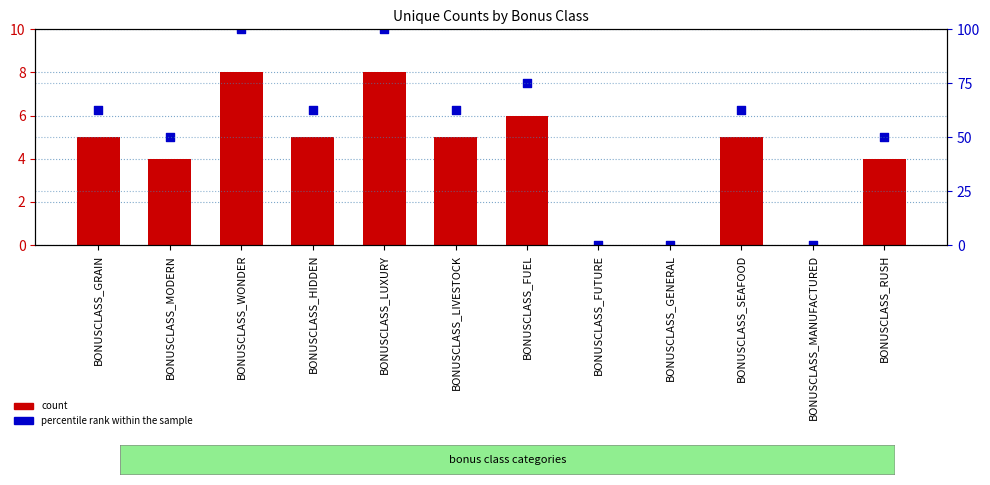

At which category is the sum across all series the highest?

BONUSCLASS_WONDER